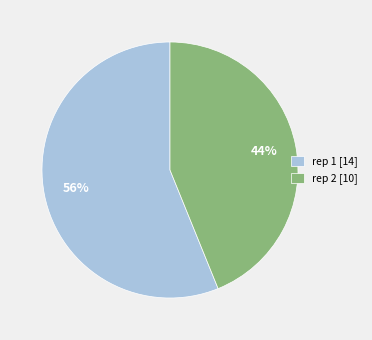

What percentage is the rep 2 [10] slice, to the nearest percent?

44%